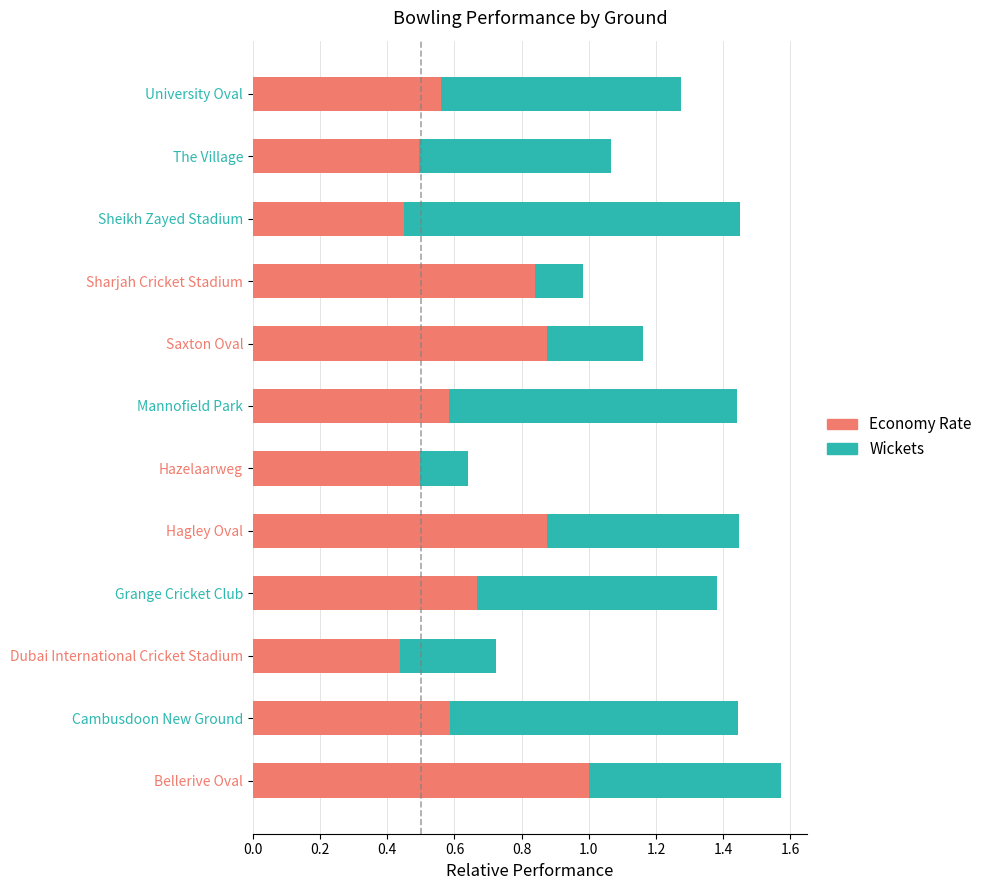

Read the Economy Rate value at The Village.

0.5